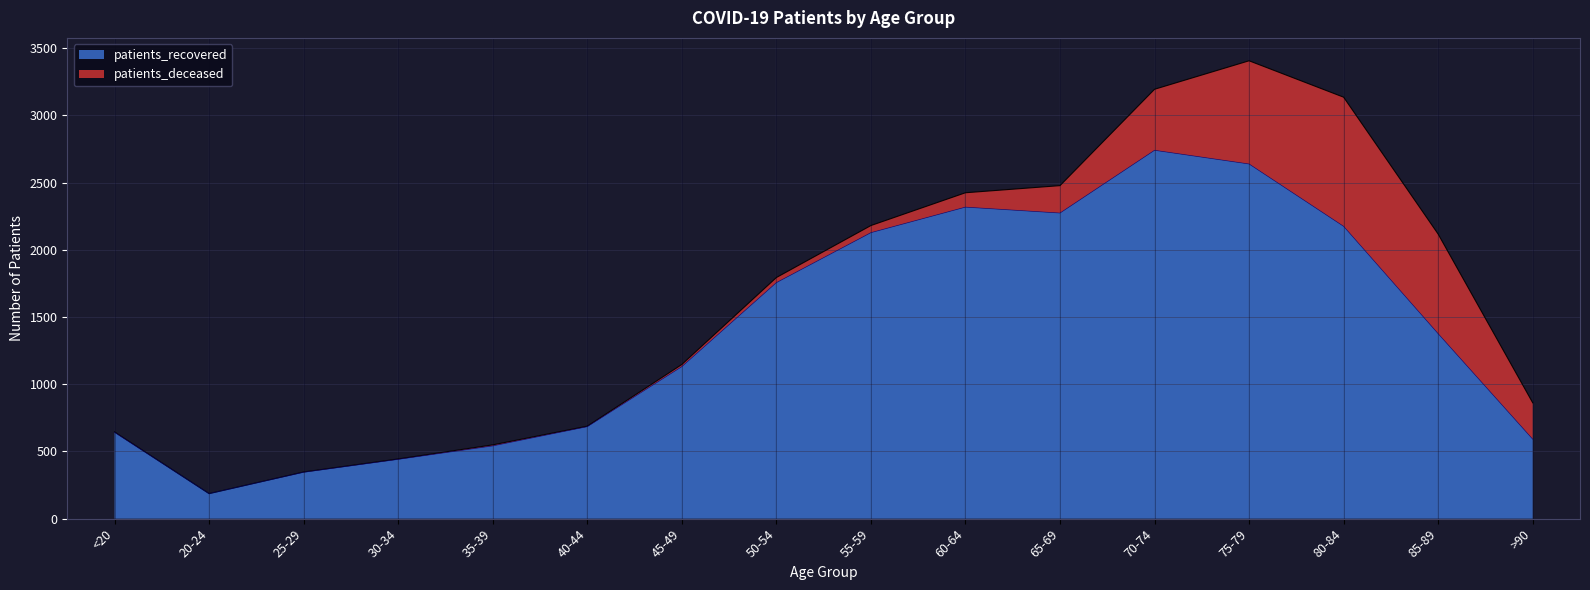

How many values are below 1376?

8